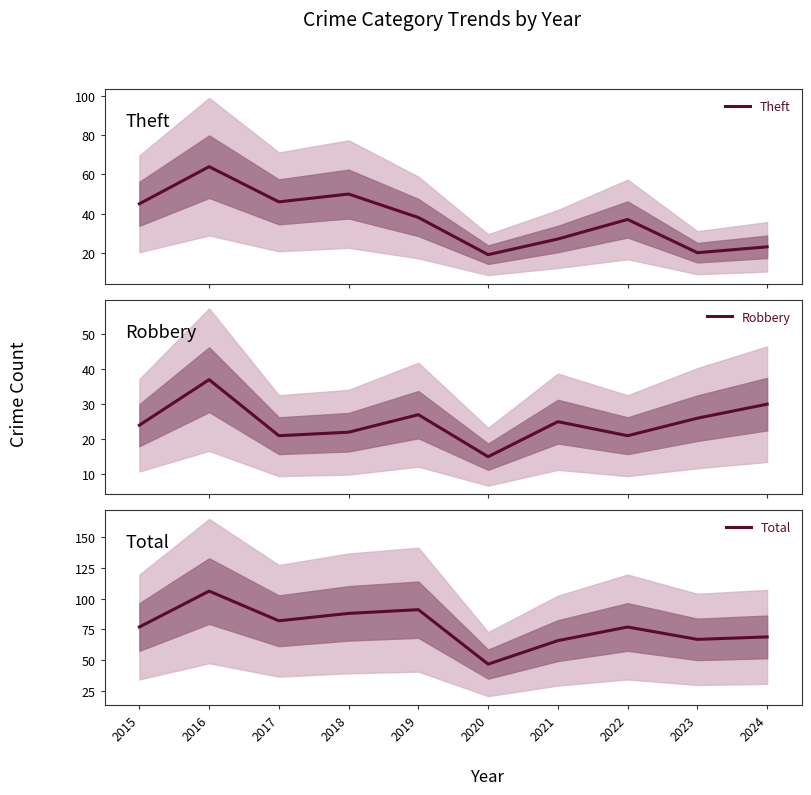

What is the difference between the highest and lowest values at 2020?

32